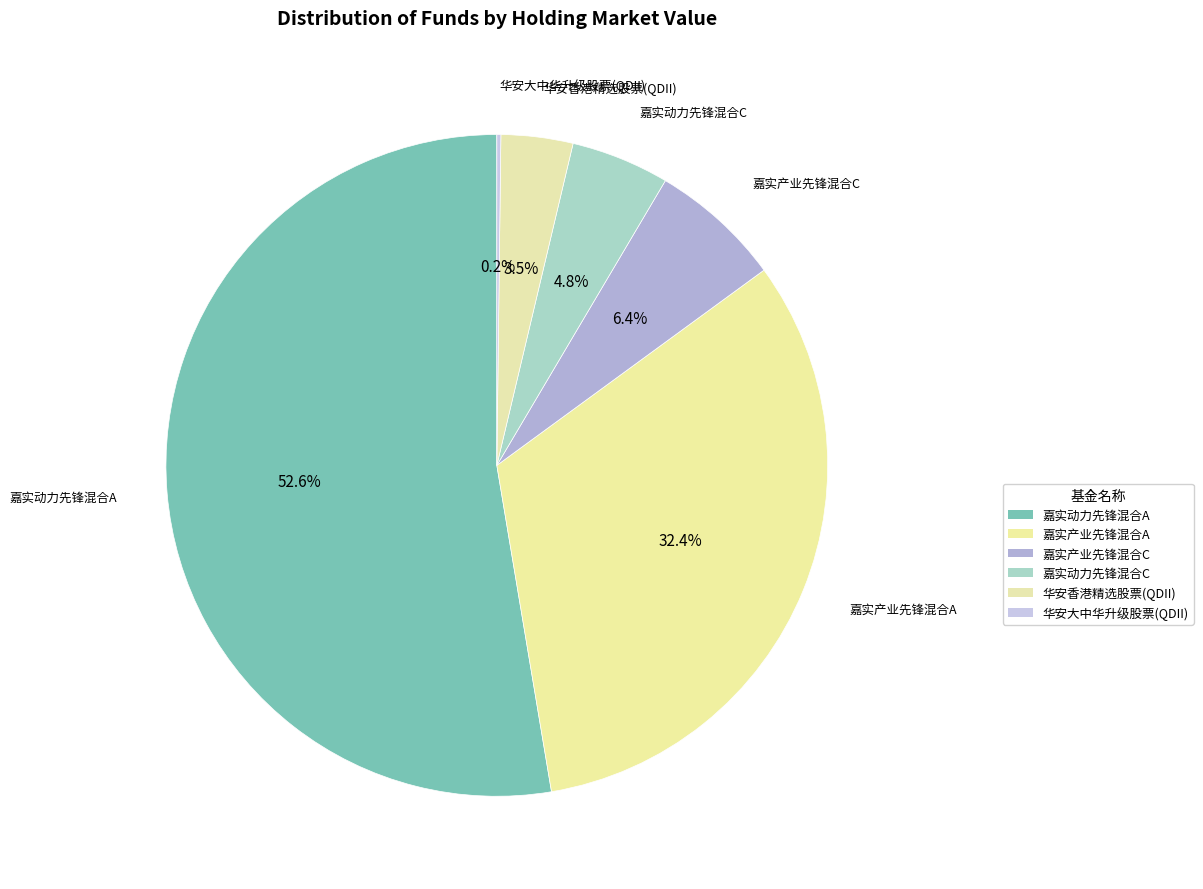

Rank the categories by value from lowest to highest.

华安大中华升级股票(QDII), 华安香港精选股票(QDII), 嘉实动力先锋混合C, 嘉实产业先锋混合C, 嘉实产业先锋混合A, 嘉实动力先锋混合A